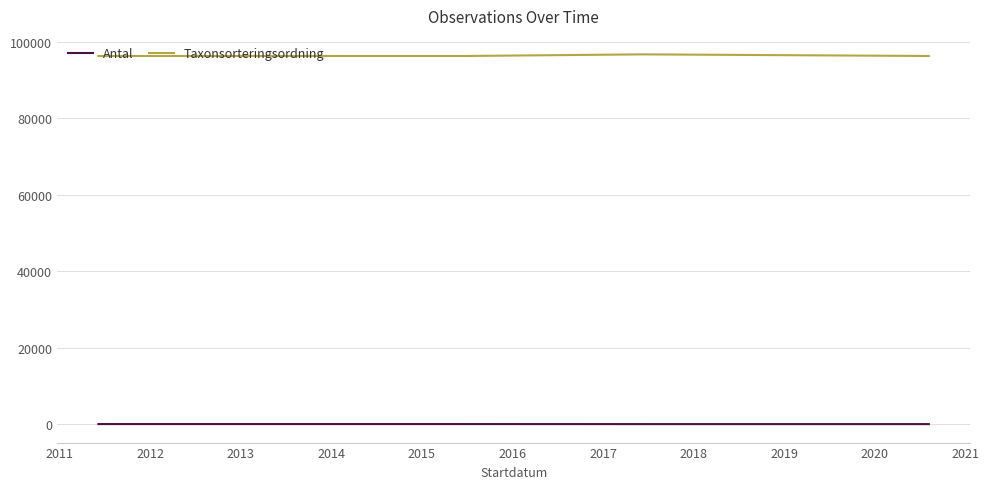

True or false: Taxonsorteringsordning has more than 2 interior local peaks.

False